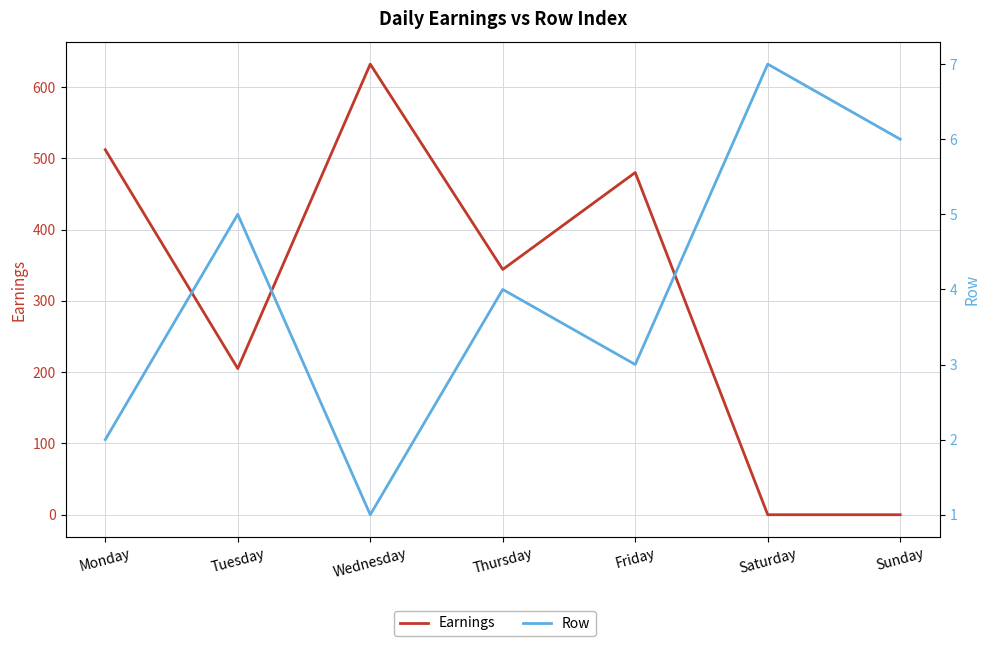

What are all the series names shown in the legend?

Earnings, Row